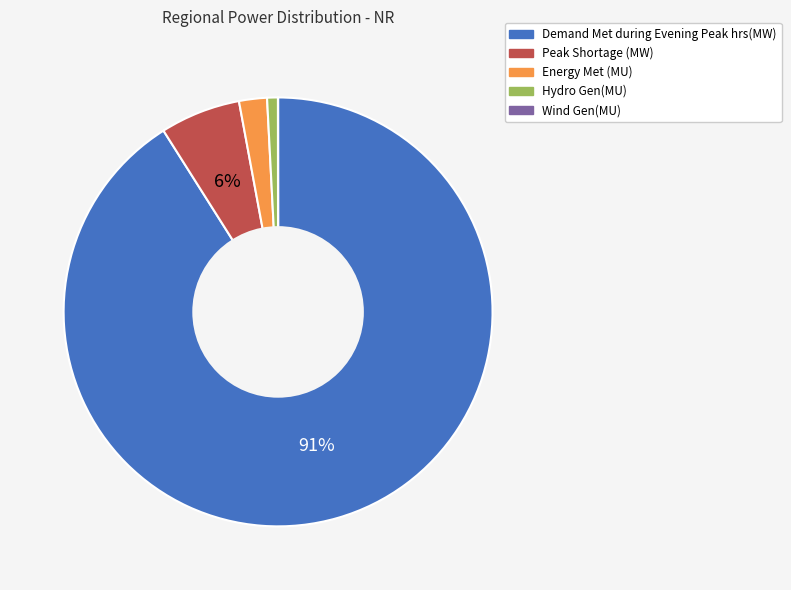

Is there a majority slice in this chart?

Yes